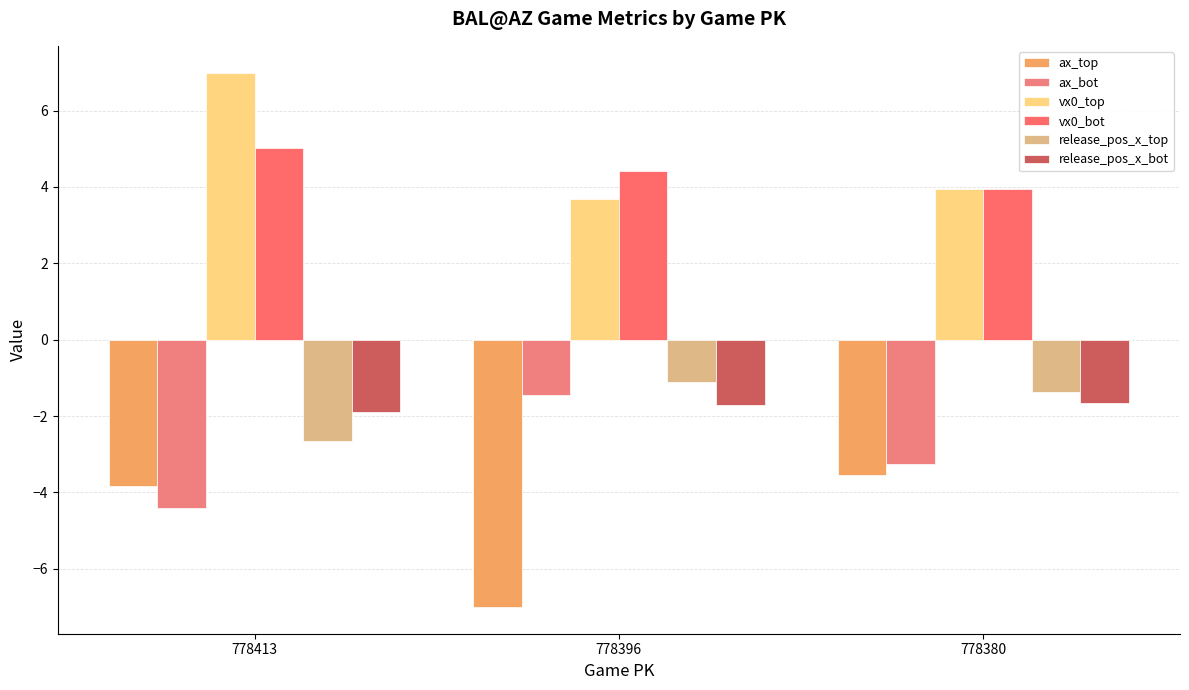

Rank the series by their maximum value, from highest to lowest.

vx0_top, vx0_bot, release_pos_x_top, ax_bot, release_pos_x_bot, ax_top